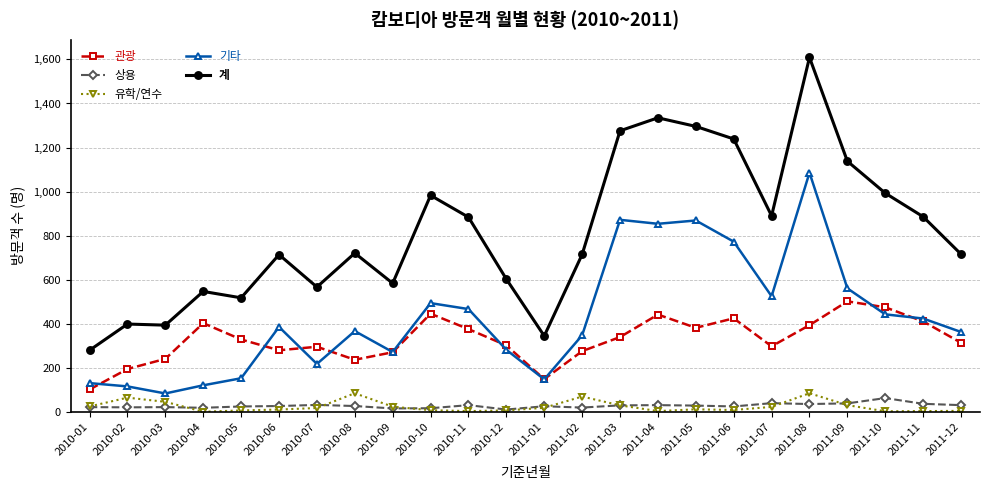

What is the label of the 21st point from the left?

2011-09